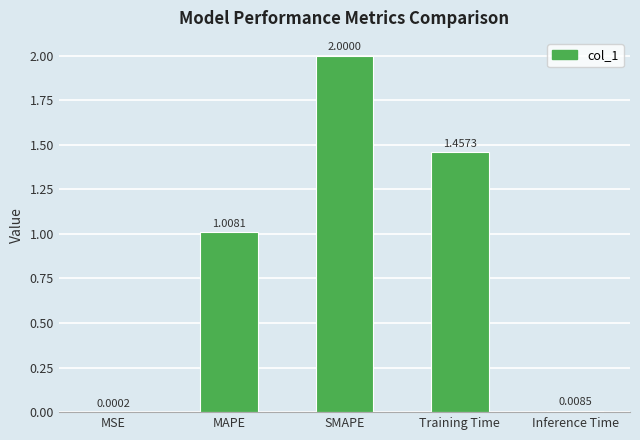

The value at Training Time is 2.0. True or false?

False